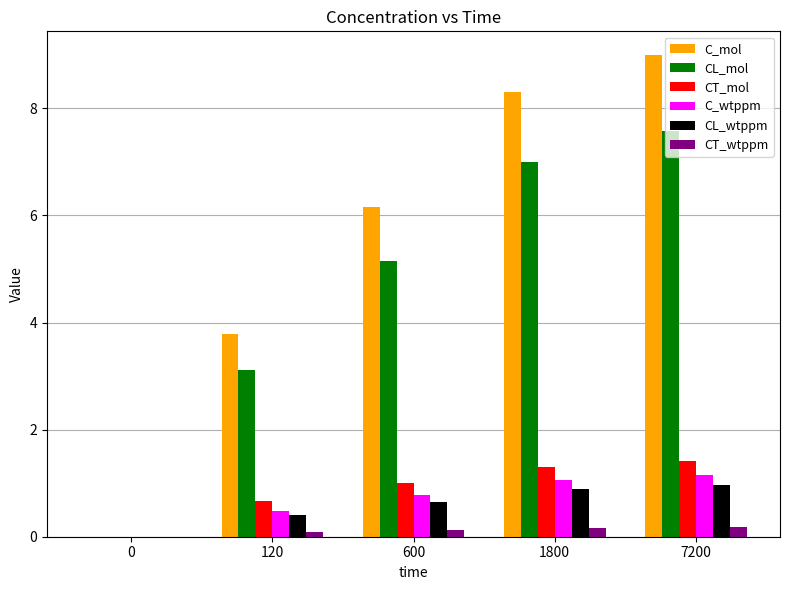

Which series changed the most between 600 and 7200?

C_mol